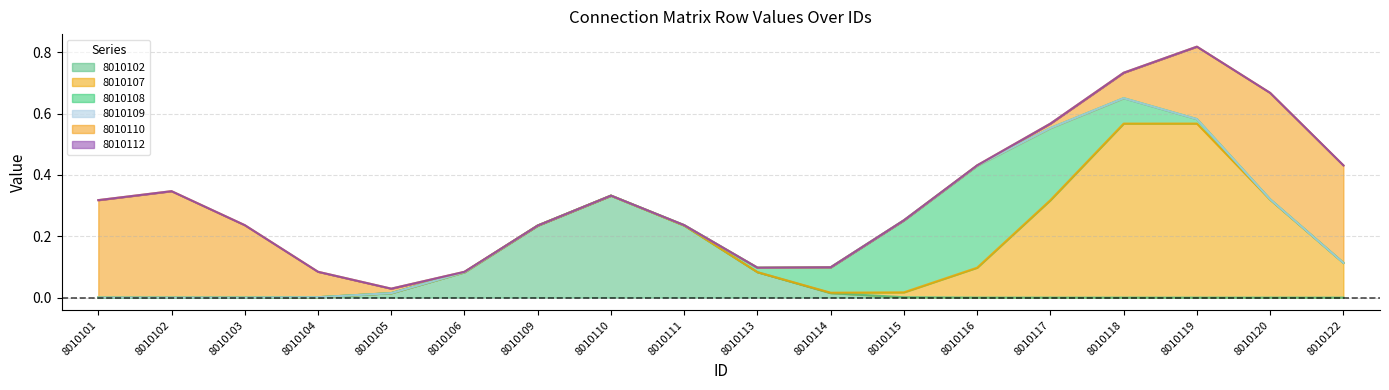

Does the chart display data point markers on the line(s)?

No